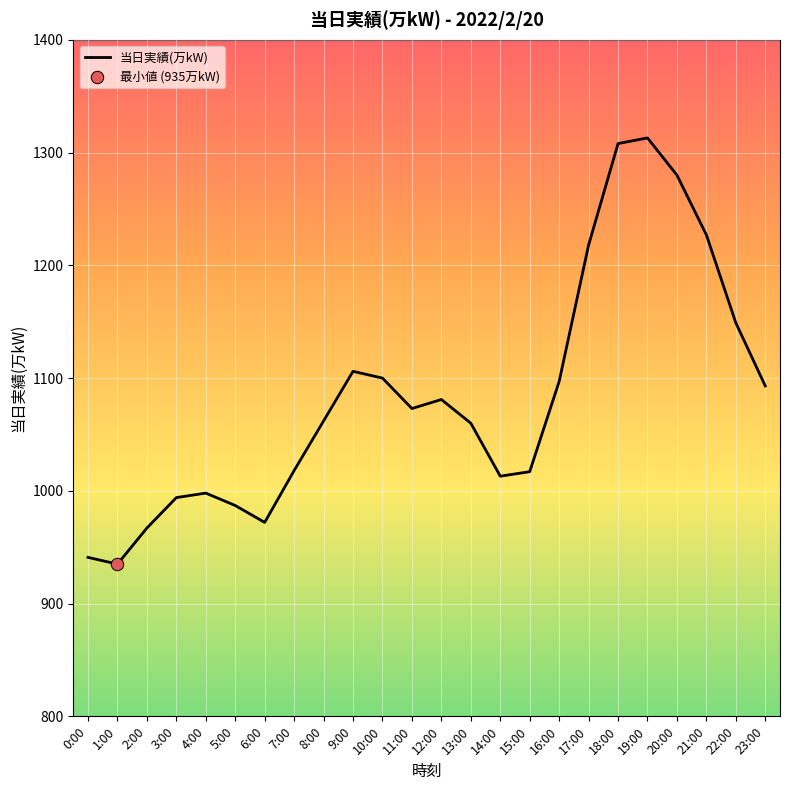

What is the ratio of the value at 15:00 to the value at 1:00?

1.1